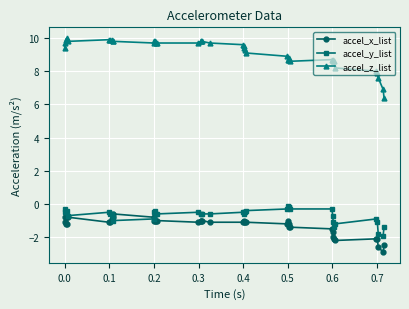

Which series has the largest range (max minus min)?

accel_z_list